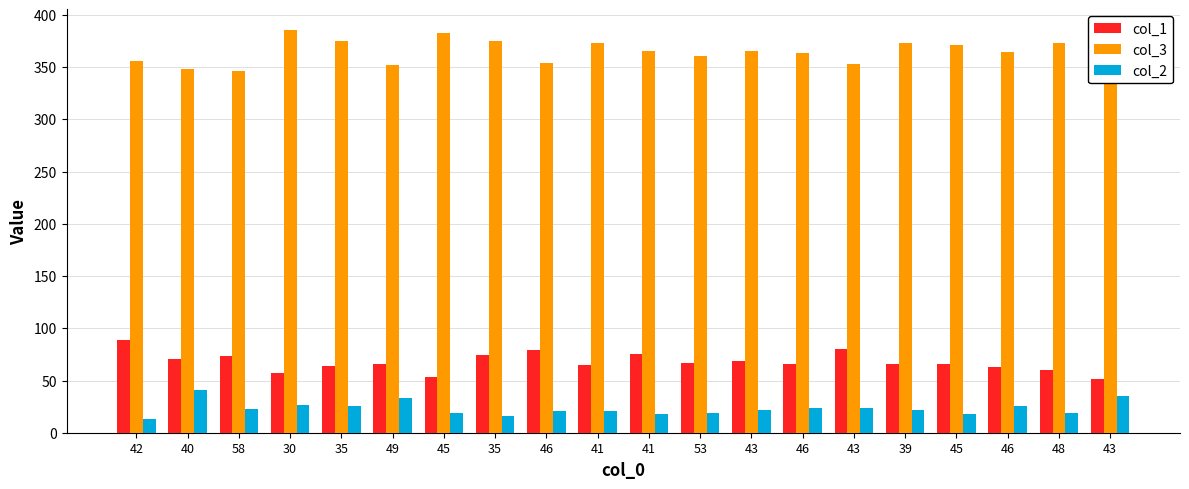

How many bars are there in total?

60